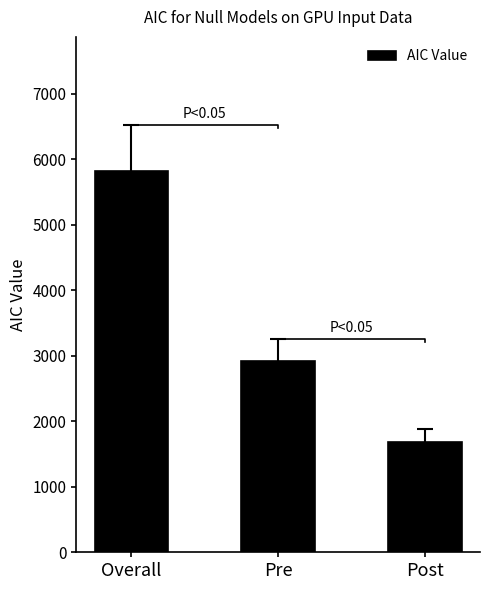

What position from the left is Pre?

2